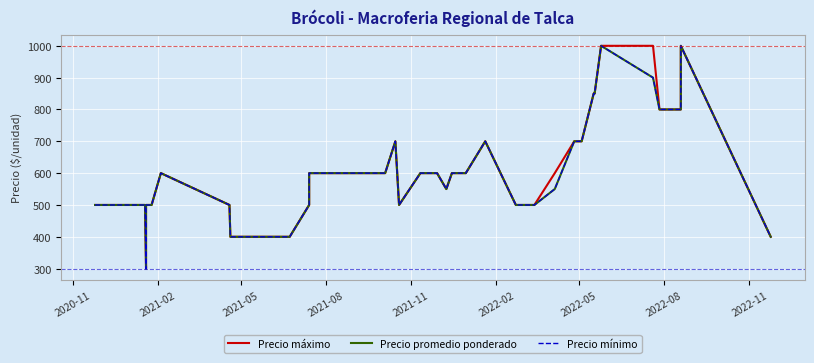

Is the value of Precio promedio ponderado at 27 greater than the value of Precio máximo at 18?

No